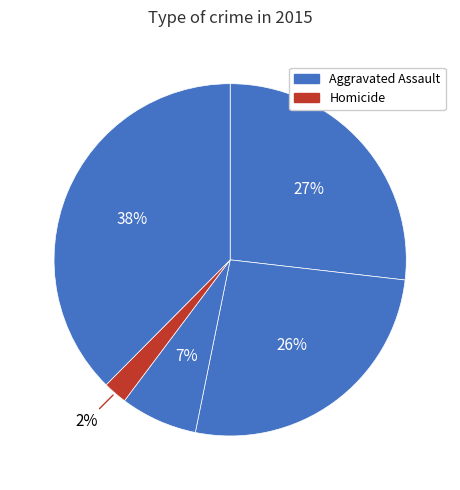

How many segments does this pie chart have?

5